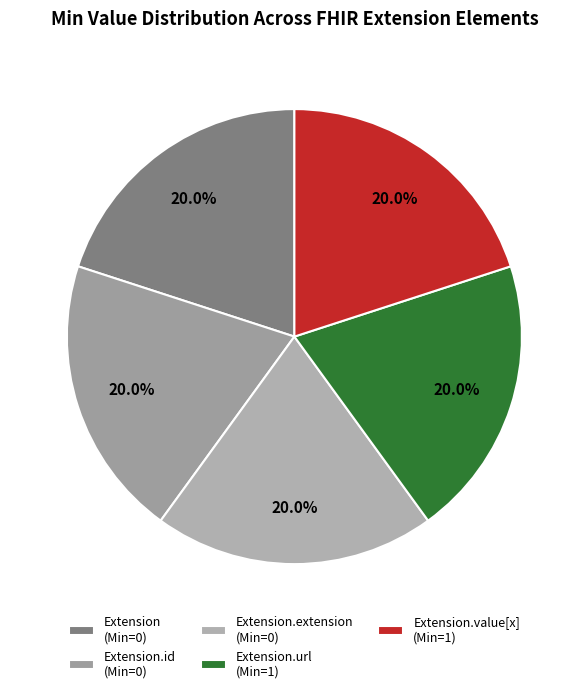

How many segments does this pie chart have?

5